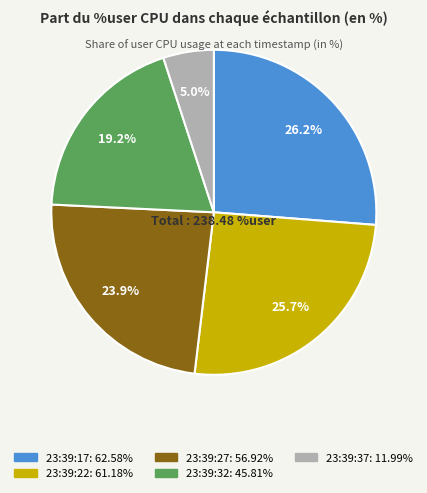

What is the change in value from 23:39:22 to 23:39:32?

-15.4